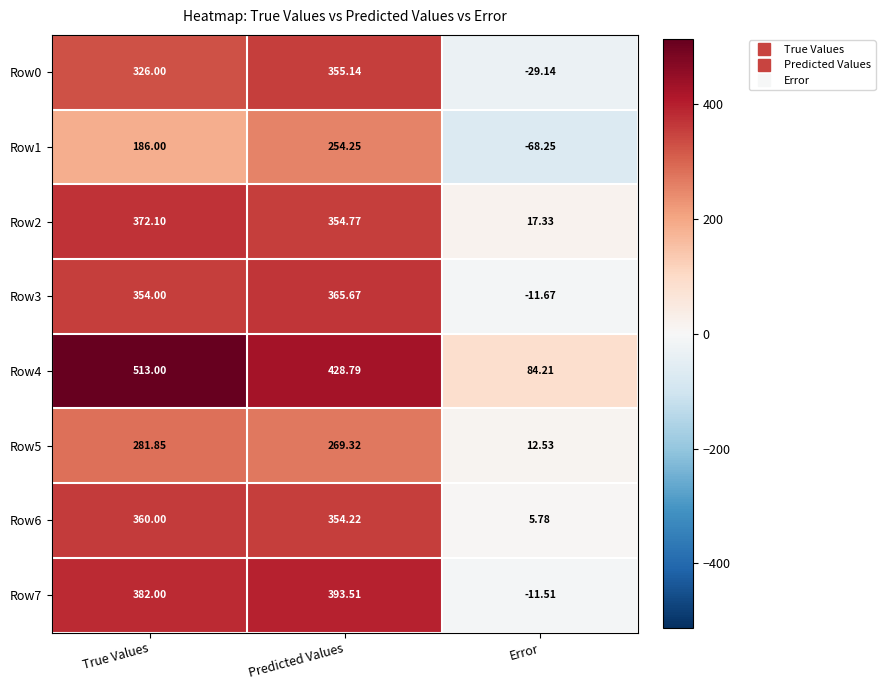

Where does the Row2 series first go above 354?

True Values